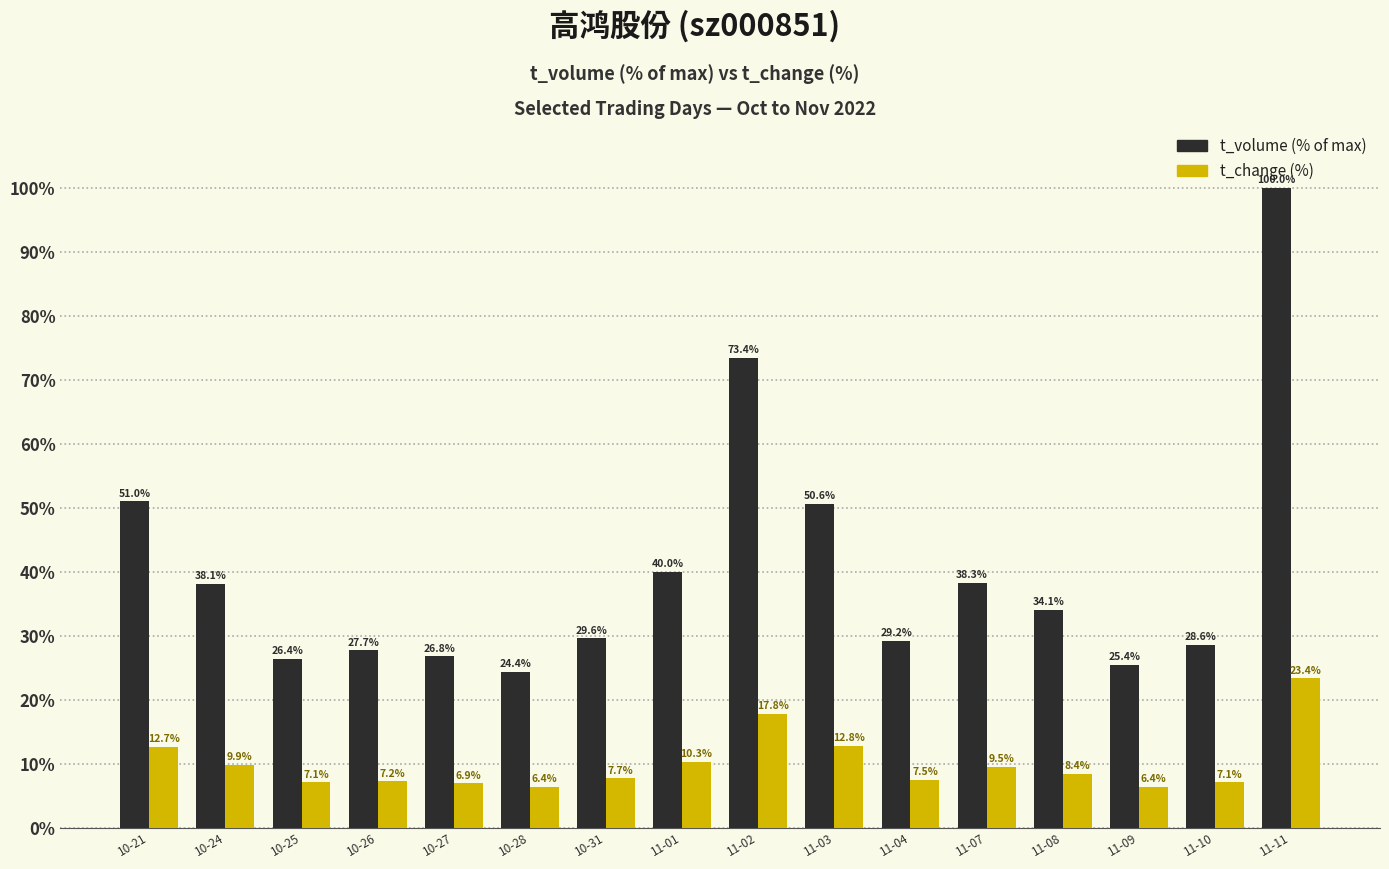

Reading left to right, what are all the values shown in this chart?

t_volume: 10-21=51.0	10-24=38.1	10-25=26.4	10-26=27.7	10-27=26.8	10-28=24.4	10-31=29.6	11-01=40.0	11-02=73.4	11-03=50.6	11-04=29.2	11-07=38.3	11-08=34.1	11-09=25.4	11-10=28.6	11-11=100.0
t_change: 10-21=12.7	10-24=9.9	10-25=7.1	10-26=7.2	10-27=6.9	10-28=6.4	10-31=7.7	11-01=10.3	11-02=17.8	11-03=12.8	11-04=7.5	11-07=9.5	11-08=8.4	11-09=6.4	11-10=7.1	11-11=23.4